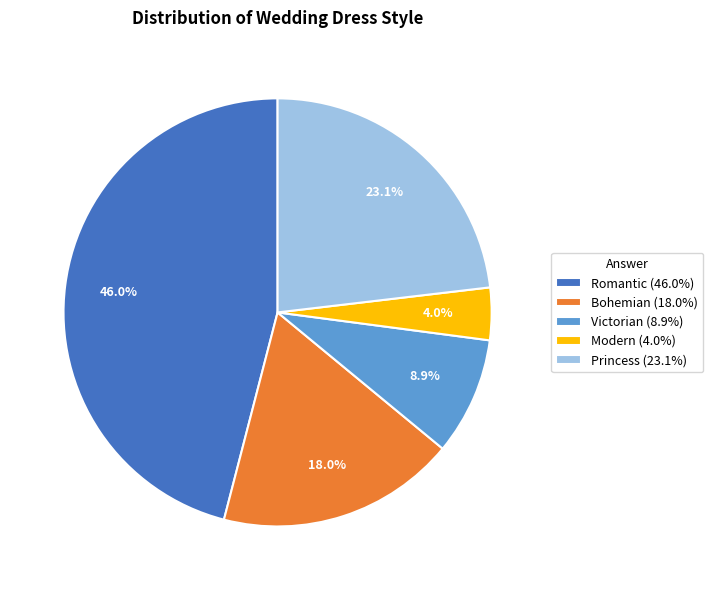

Is there a majority slice in this chart?

No